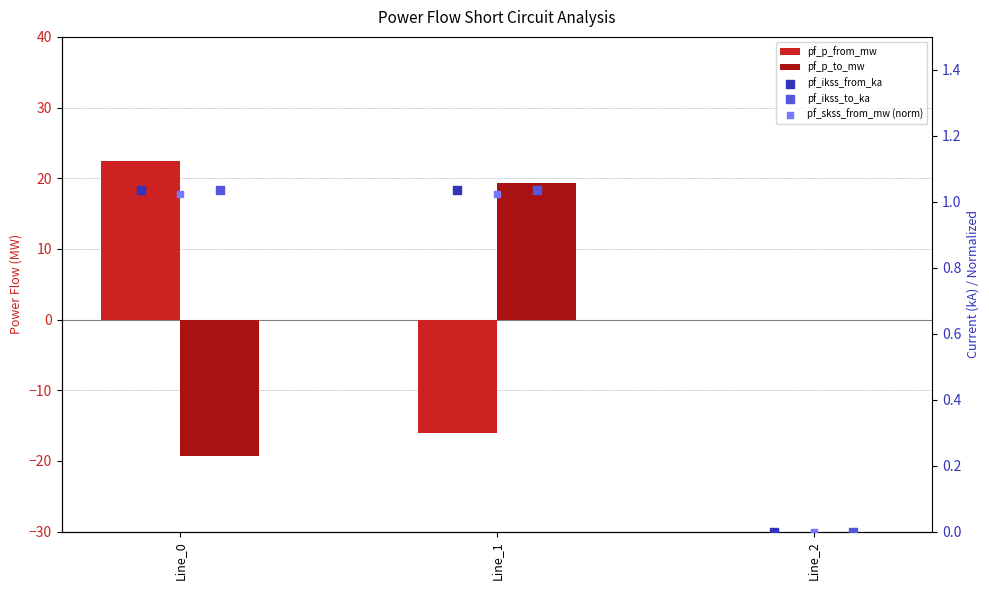

Which series has the widest spread of Y values?

pf_p_to_mw